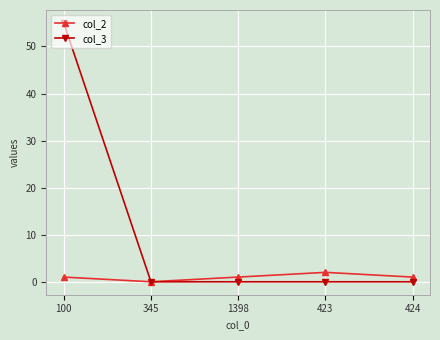

What is the greatest value displayed?

55